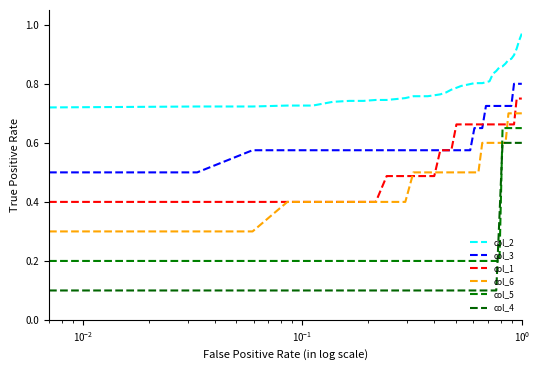

True or false: col_4 has more than 0 interior local peaks.

False